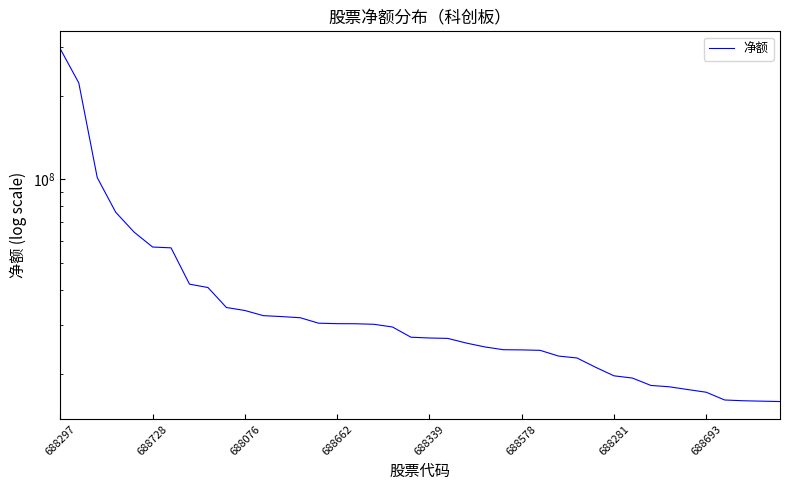

What is the value of the 35th point from the left?

17529207